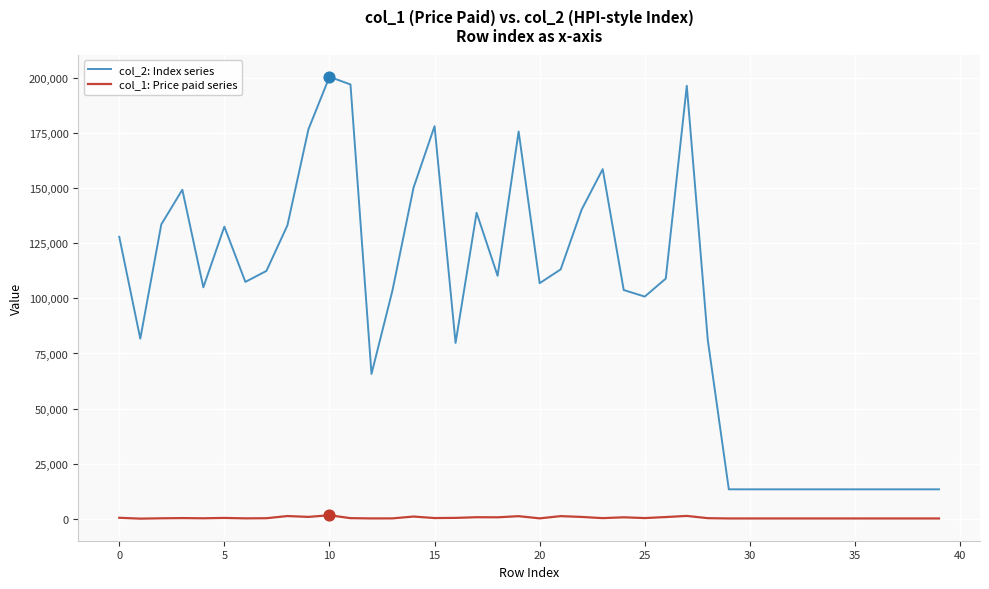

At how many categories does at least one series exceed 38184?

29